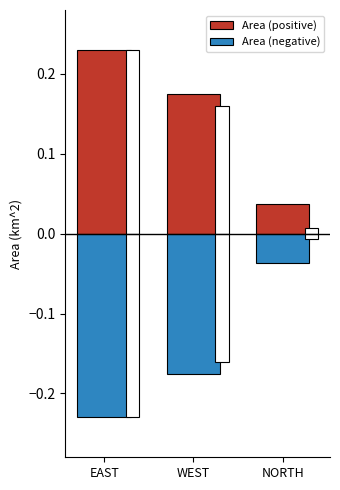

What position from the right is EAST?

3